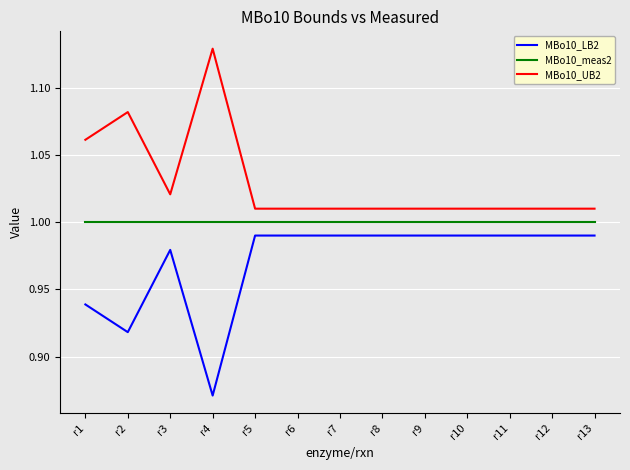

Is it true that MBo10_UB2 equals 1.0 at r6?

True